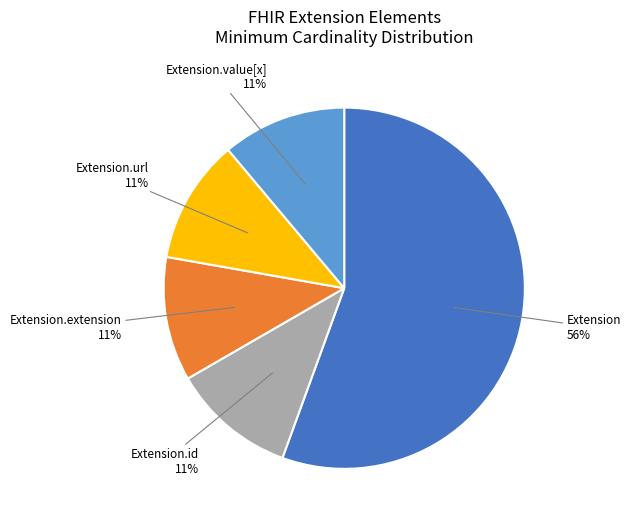

Does any single category account for the majority?

Yes